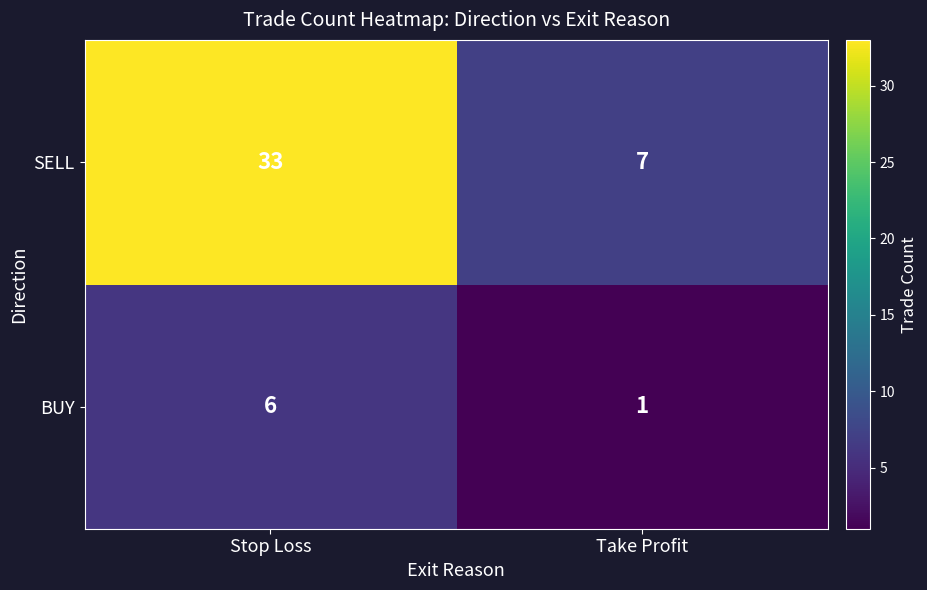

True or false: SELL has a value of 9 at Stop Loss.

False